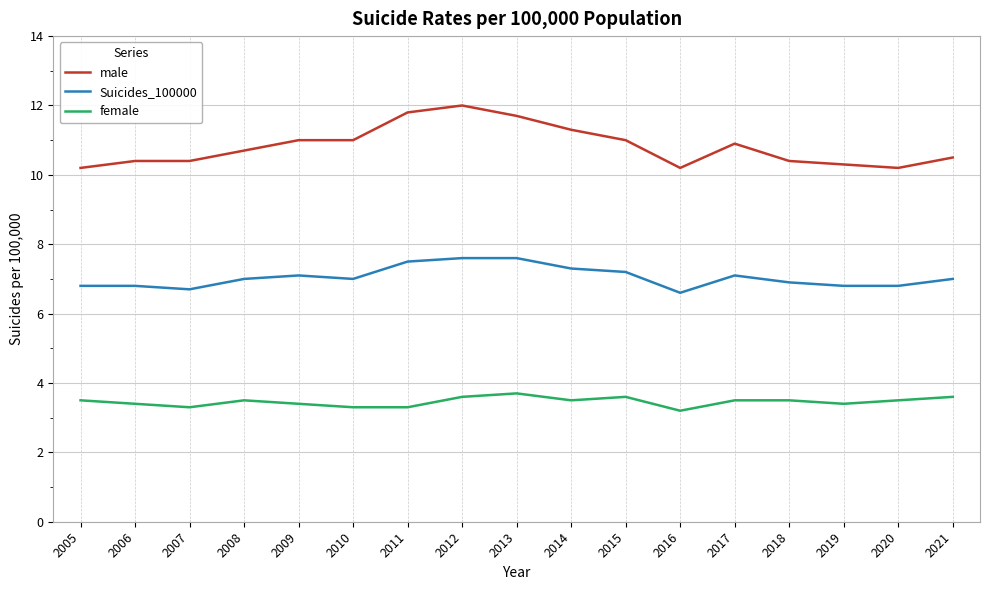

What is the greatest value displayed?

12.0